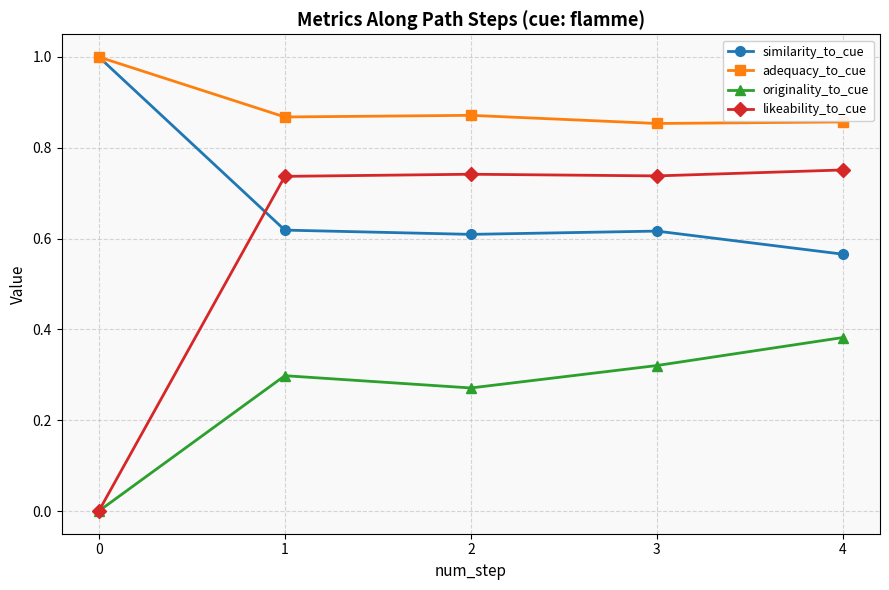

At 4, list the series in order from smallest to largest.

originality_to_cue, similarity_to_cue, likeability_to_cue, adequacy_to_cue